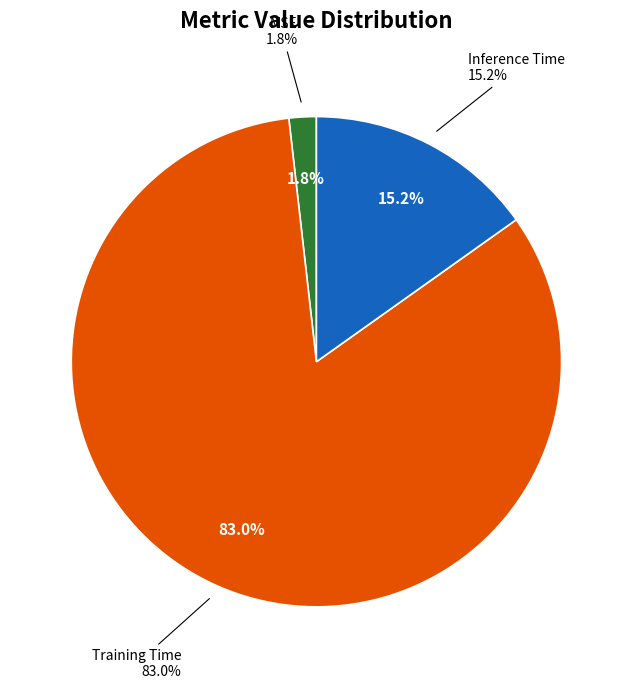

Combined, do Training Time and Inference Time account for over 50%?

Yes